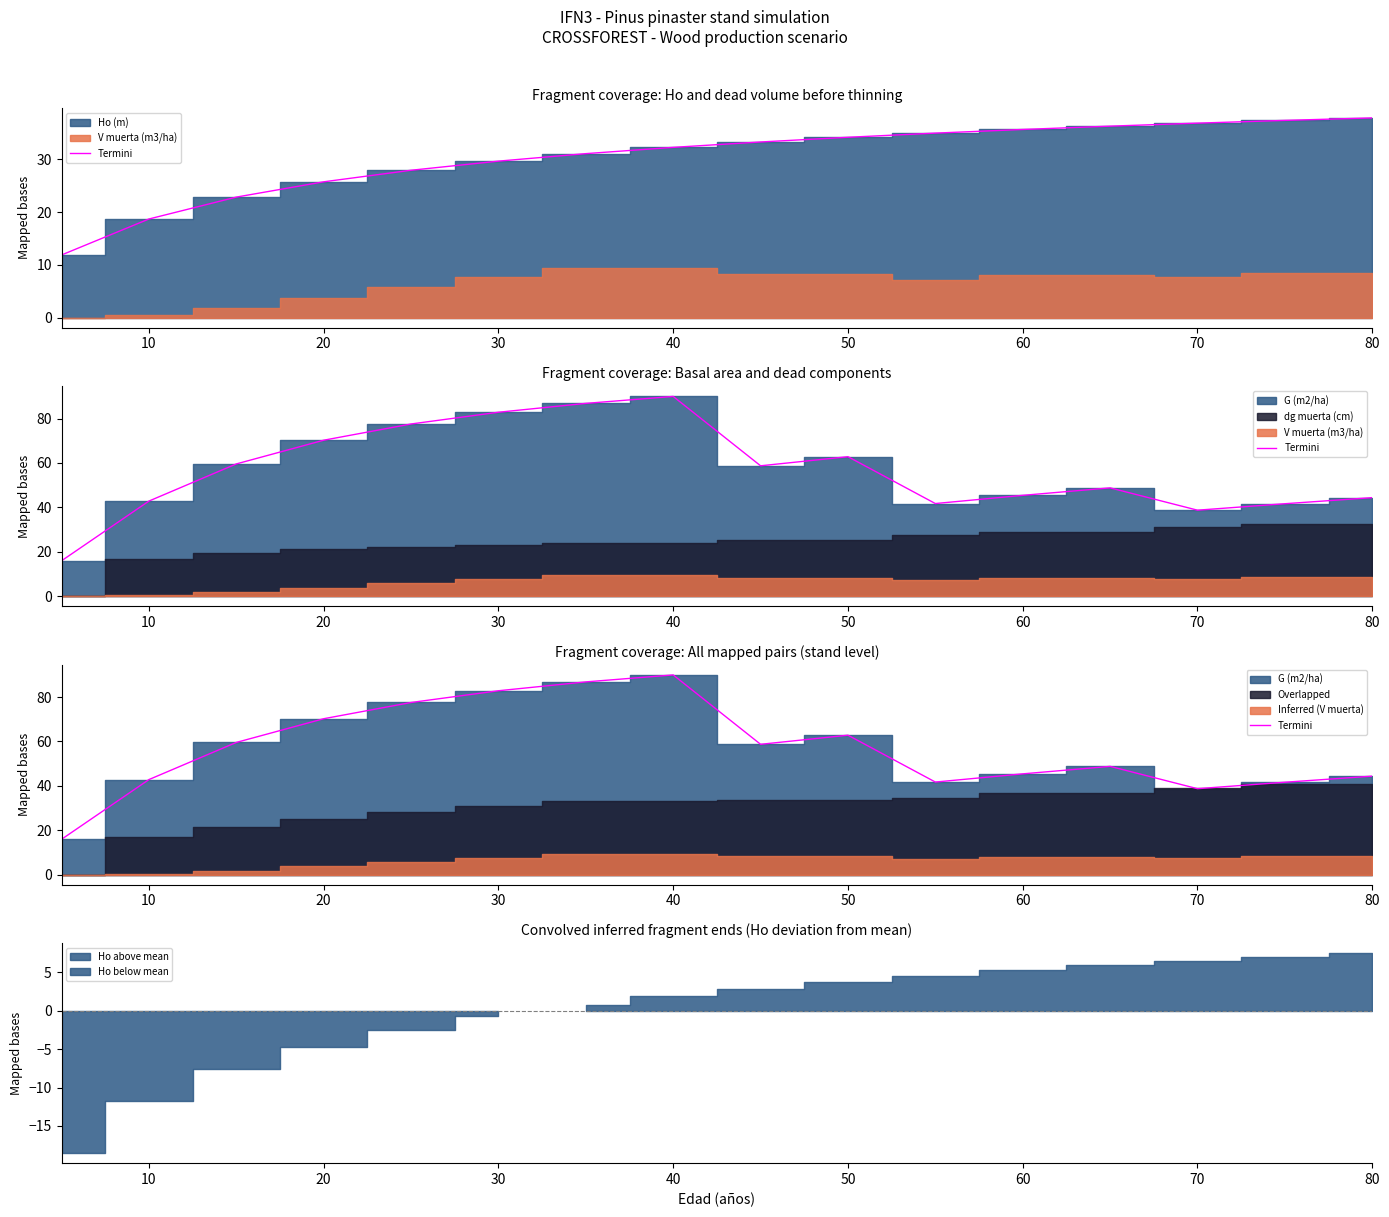

True or false: there are more than 1 points higher than both neighbors.

True